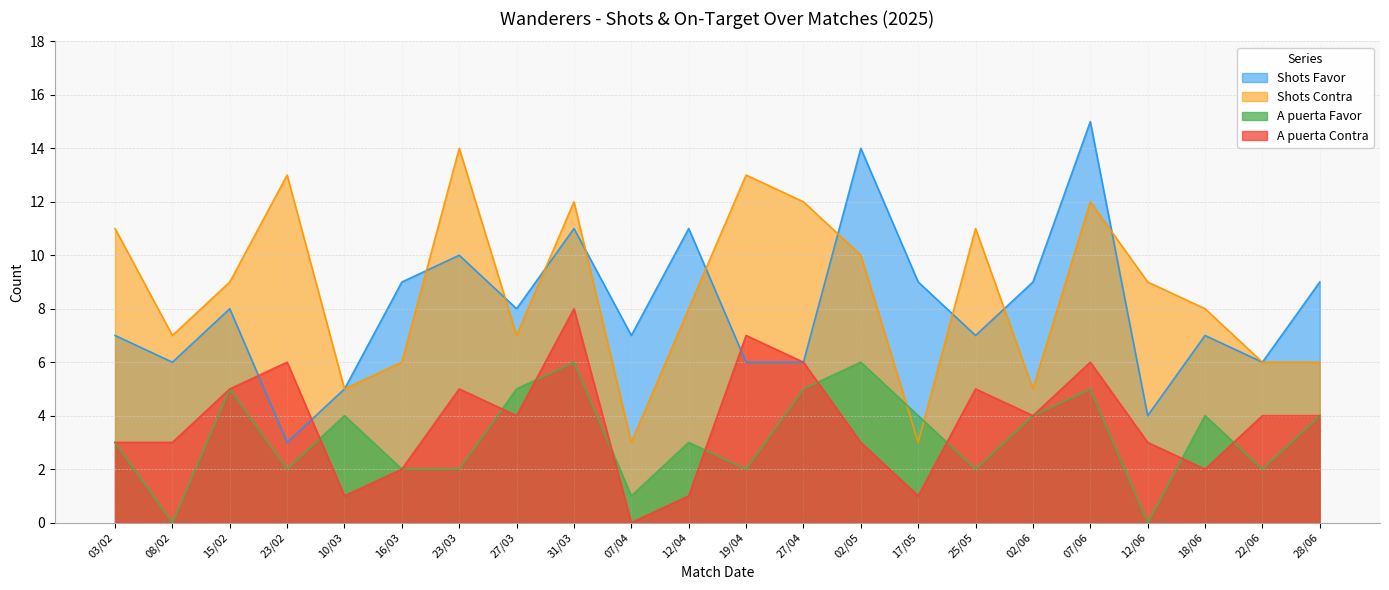

How many values in the A puerta Favor series are below 4?

11